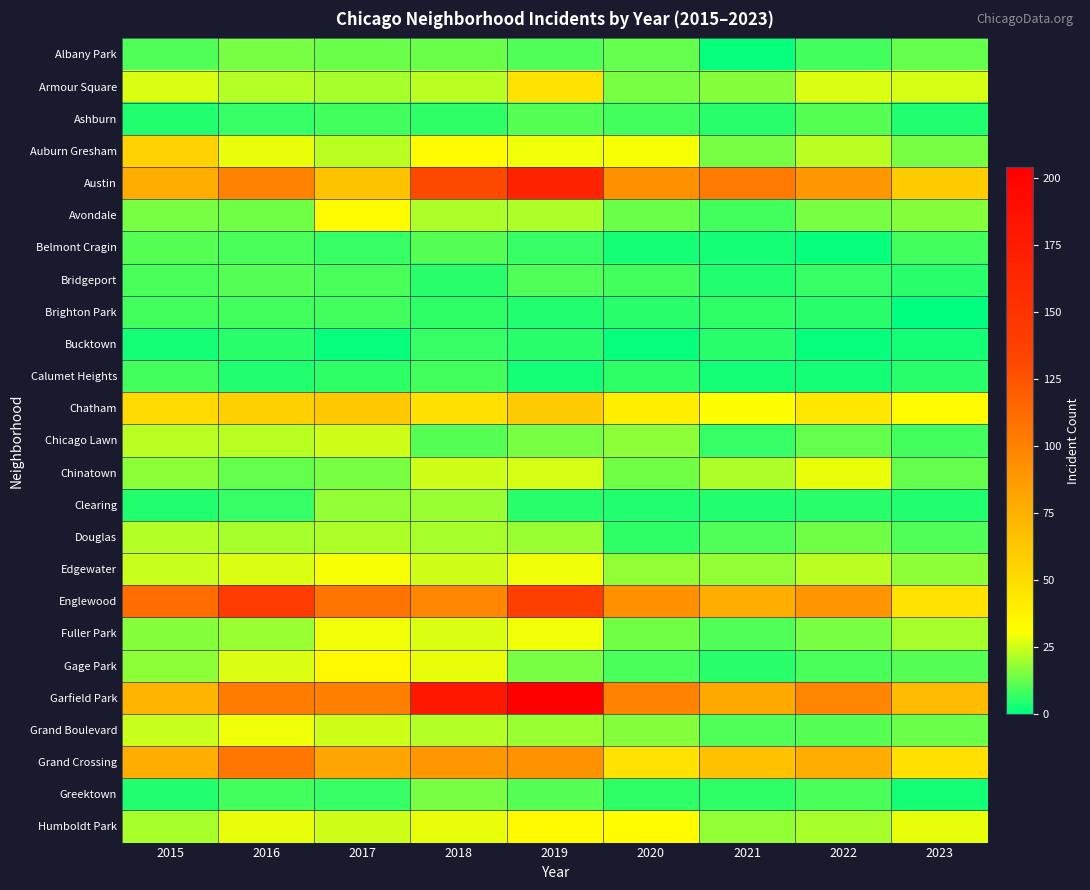

Reading left to right, transcribe all the data shown in this chart.

Albany Park: 2015=10	2016=15	2017=13	2018=13	2019=10	2020=12	2021=1	2022=8	2023=12
Armour Square: 2015=27	2016=22	2017=20	2018=23	2019=47	2020=15	2021=16	2022=27	2023=26
Ashburn: 2015=4	2016=7	2017=8	2018=6	2019=11	2020=8	2021=5	2022=11	2023=4
Auburn Gresham: 2015=56	2016=28	2017=23	2018=33	2019=29	2020=30	2021=15	2022=23	2023=15
Austin: 2015=78	2016=99	2017=65	2018=130	2019=167	2020=92	2021=104	2022=89	2023=59
Avondale: 2015=15	2016=14	2017=33	2018=21	2019=21	2020=13	2021=8	2022=15	2023=16
Belmont Cragin: 2015=11	2016=9	2017=7	2018=11	2019=7	2020=3	2021=3	2022=1	2023=8
Bridgeport: 2015=9	2016=11	2017=9	2018=5	2019=10	2020=8	2021=4	2022=7	2023=5
Brighton Park: 2015=8	2016=8	2017=8	2018=6	2019=4	2020=5	2021=6	2022=5	2023=0
Bucktown: 2015=3	2016=5	2017=1	2018=7	2019=5	2020=1	2021=5	2022=1	2023=3
Calumet Heights: 2015=8	2016=4	2017=6	2018=8	2019=3	2020=6	2021=3	2022=3	2023=5
Chatham: 2015=51	2016=57	2017=62	2018=48	2019=60	2020=40	2021=31	2022=44	2023=32
Chicago Lawn: 2015=23	2016=23	2017=25	2018=11	2019=15	2020=17	2021=7	2022=12	2023=8
Chinatown: 2015=17	2016=12	2017=15	2018=25	2019=26	2020=14	2021=21	2022=28	2023=12
Clearing: 2015=4	2016=7	2017=18	2018=19	2019=5	2020=4	2021=4	2022=5	2023=4
Douglas: 2015=22	2016=20	2017=21	2018=20	2019=19	2020=6	2021=10	2022=14	2023=10
Edgewater: 2015=24	2016=27	2017=30	2018=25	2019=29	2020=18	2021=18	2022=23	2023=17
Englewood: 2015=111	2016=142	2017=107	2018=98	2019=138	2020=92	2021=76	2022=90	2023=47
Fuller Park: 2015=16	2016=19	2017=29	2018=27	2019=29	2020=14	2021=10	2022=15	2023=20
Gage Park: 2015=17	2016=27	2017=35	2018=28	2019=15	2020=9	2021=5	2022=9	2023=11
Garfield Park: 2015=73	2016=103	2017=101	2018=178	2019=204	2020=100	2021=79	2022=98	2023=69
Grand Boulevard: 2015=24	2016=29	2017=25	2018=22	2019=19	2020=16	2021=10	2022=11	2023=13
Grand Crossing: 2015=77	2016=106	2017=82	2018=88	2019=91	2020=47	2021=66	2022=77	2023=48
Greektown: 2015=4	2016=8	2017=7	2018=15	2019=11	2020=6	2021=6	2022=9	2023=3
Humboldt Park: 2015=20	2016=28	2017=25	2018=28	2019=34	2020=32	2021=18	2022=20	2023=28